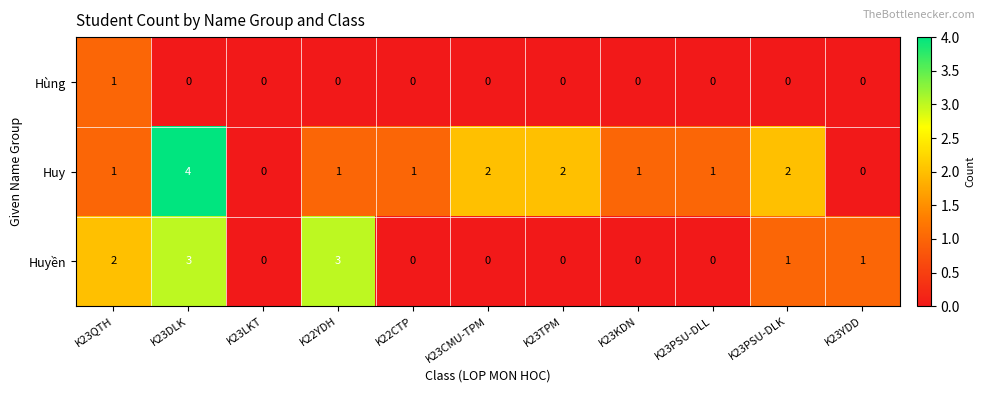

Count the Huyền values in the range 0 to 2.

9